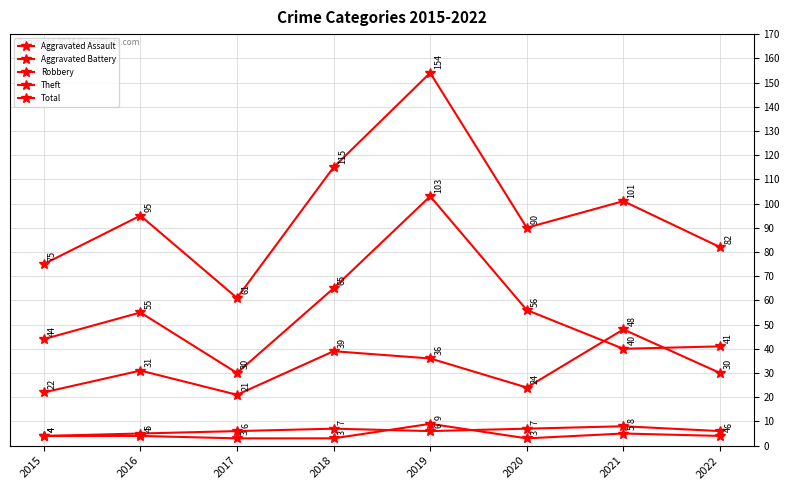

At how many categories does at least one series exceed 65?

7